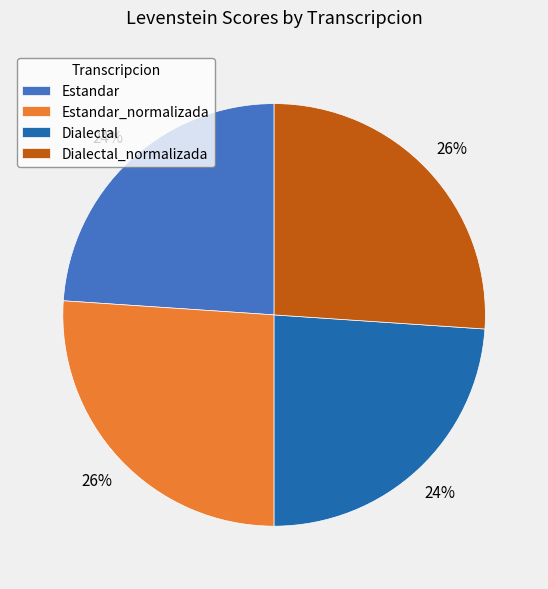

Is Dialectal_normalizada the majority of the pie?

No